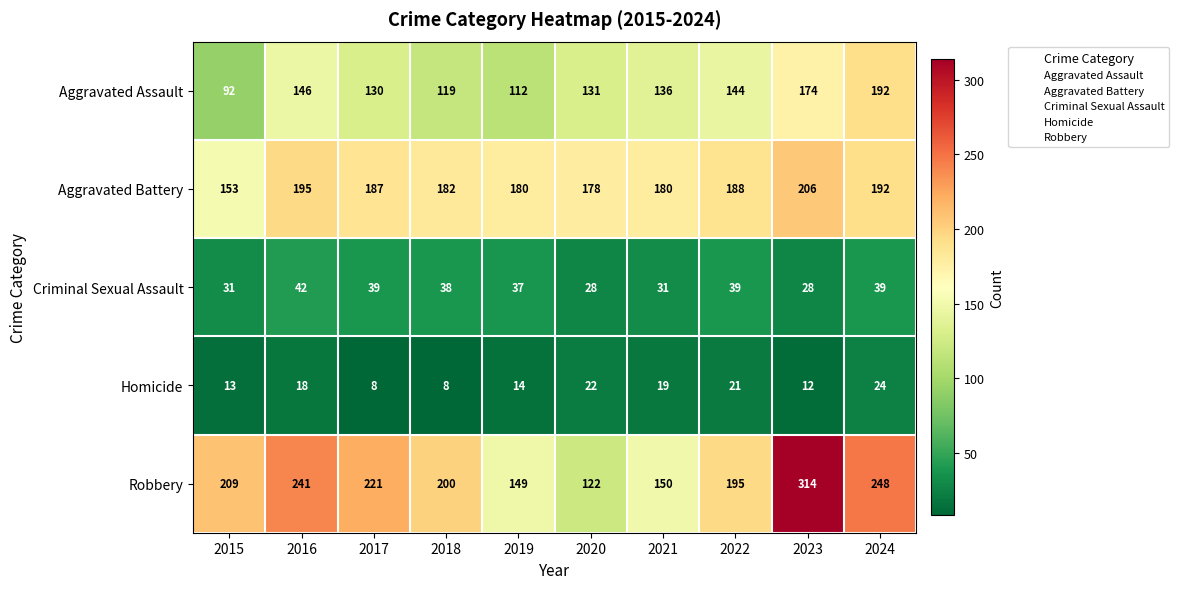

Is it true that Aggravated Battery equals 280 at 2017?

False